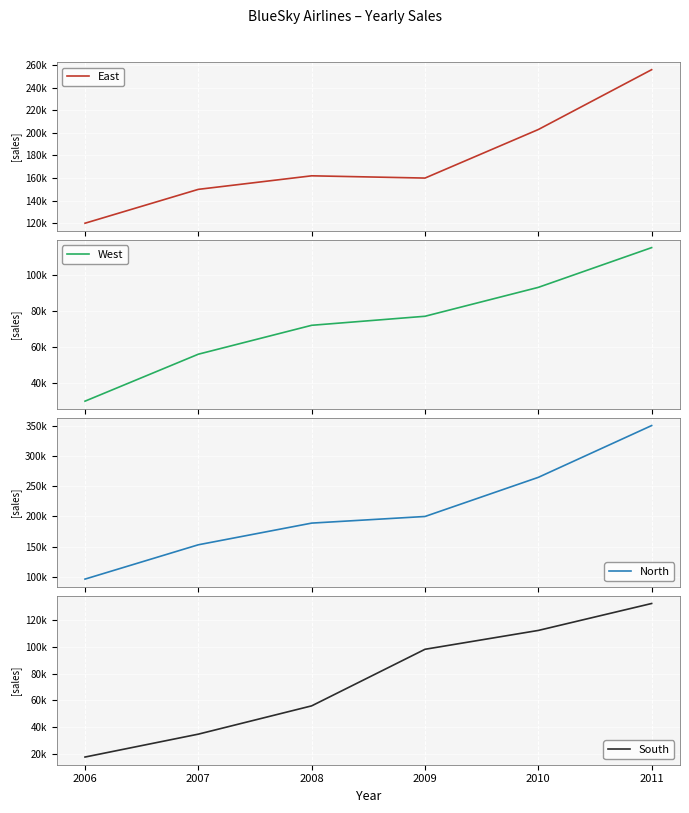

True or false: South and East cross at least once.

False